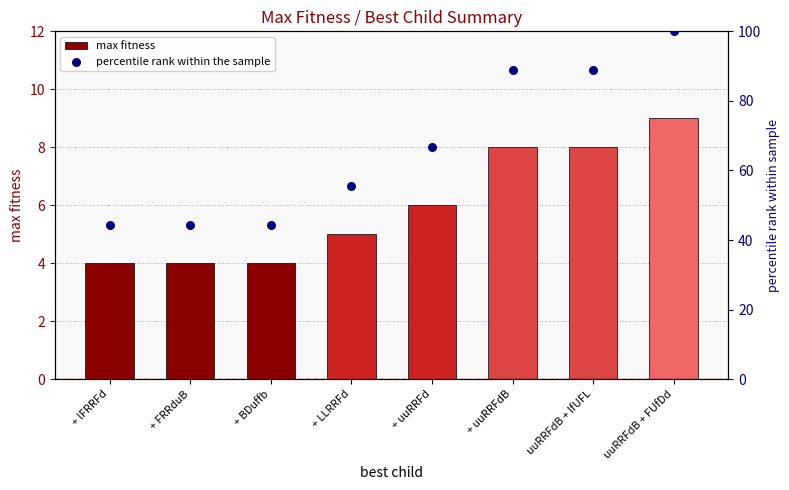

What is the total value across all series at + uuRRFdB?

96.9